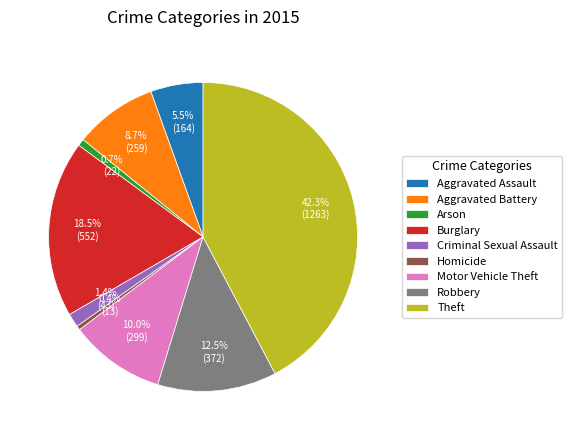

Count the number of slices in the pie.

9